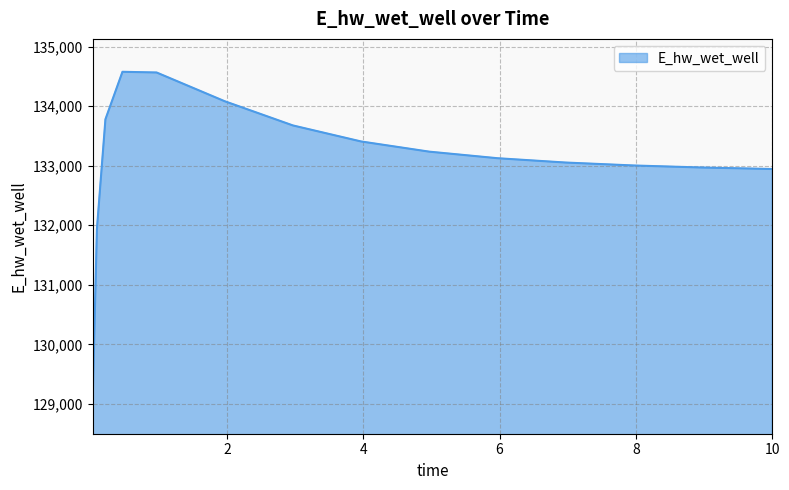

What is the sum of all values?

1996360.6